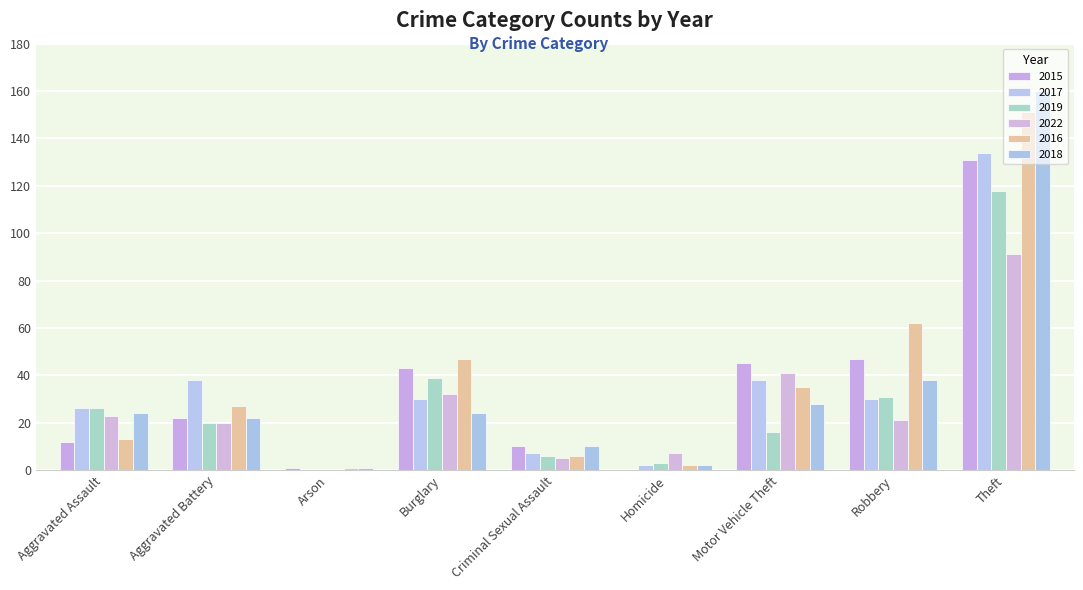

True or false: 2022 has a value of 0 at Arson.

True